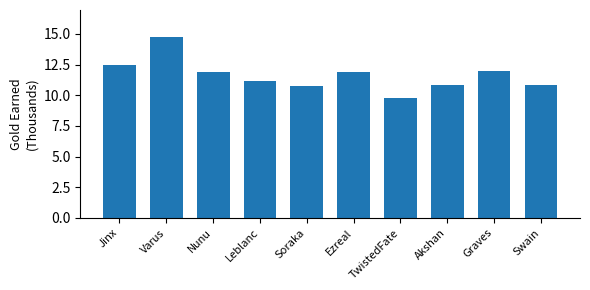

What is the value of the 10th bar from the left?

10.8